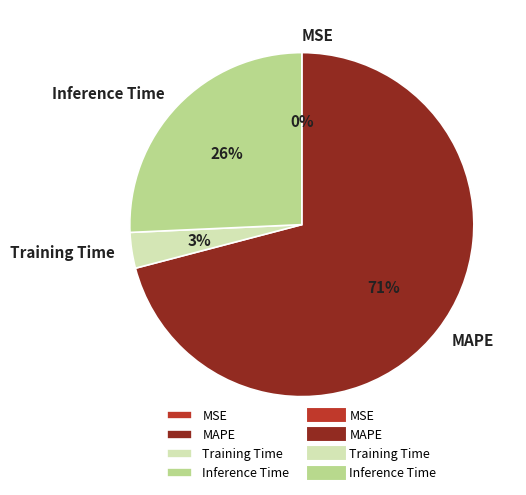

How many slices are in this pie chart?

4